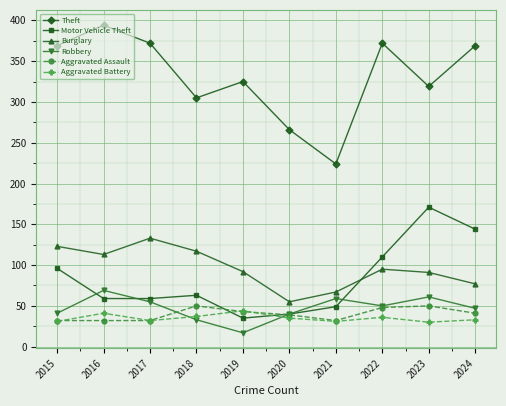

True or false: Burglary and Aggravated Battery cross at least once.

False